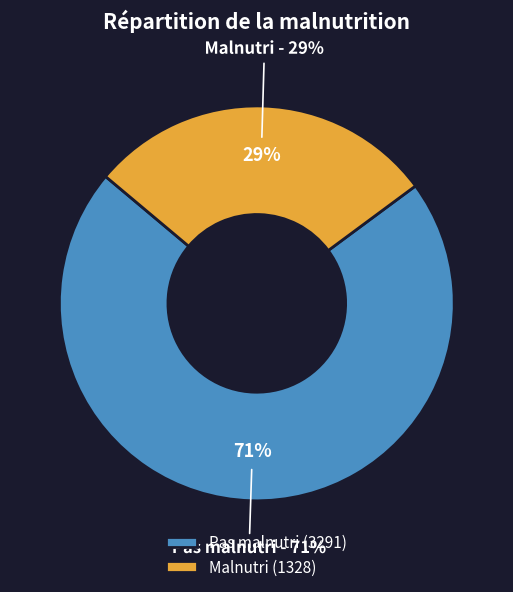

The Malnutri slice represents 29% of the pie. True or false?

True